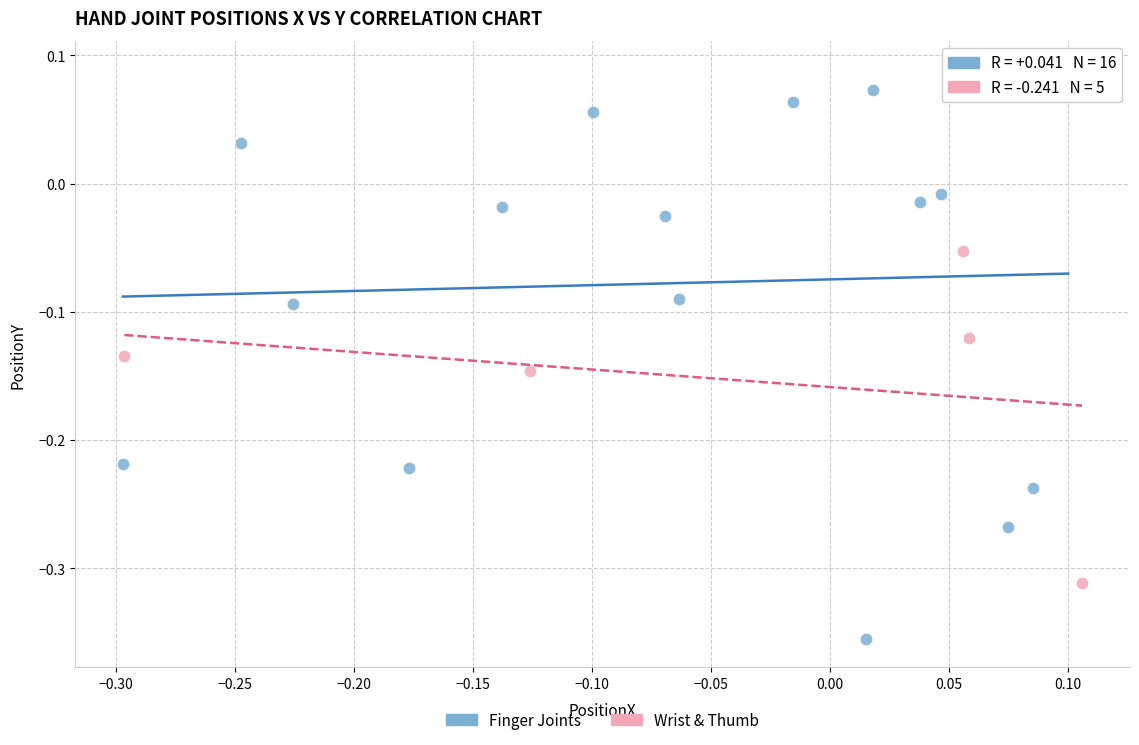

Which series contains the lowest Y value?

Finger Joints